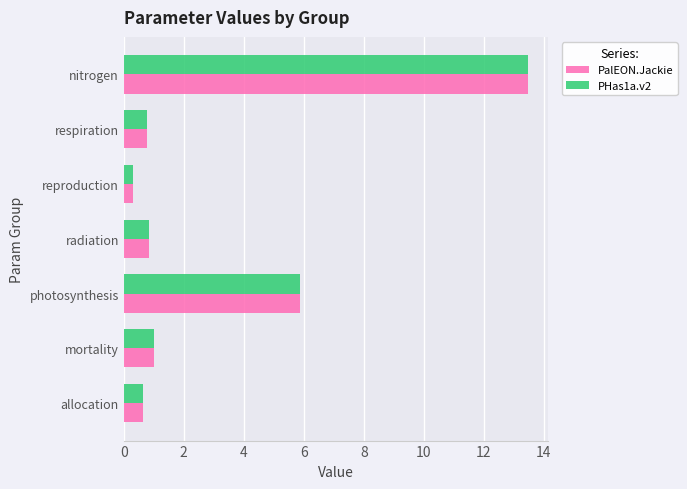

What is the minimum value shown in the chart?

0.3